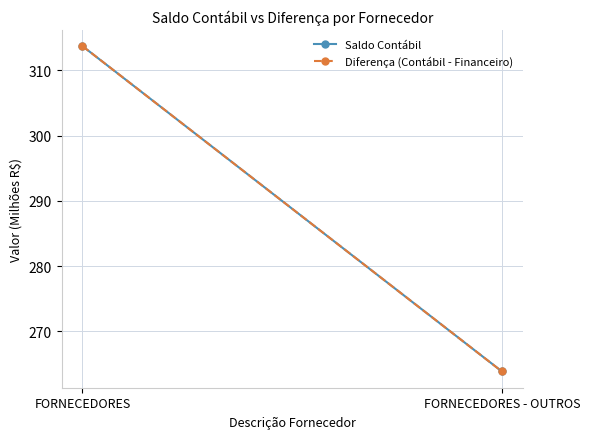

What is the sum of all Saldo Contábil values?

577.6